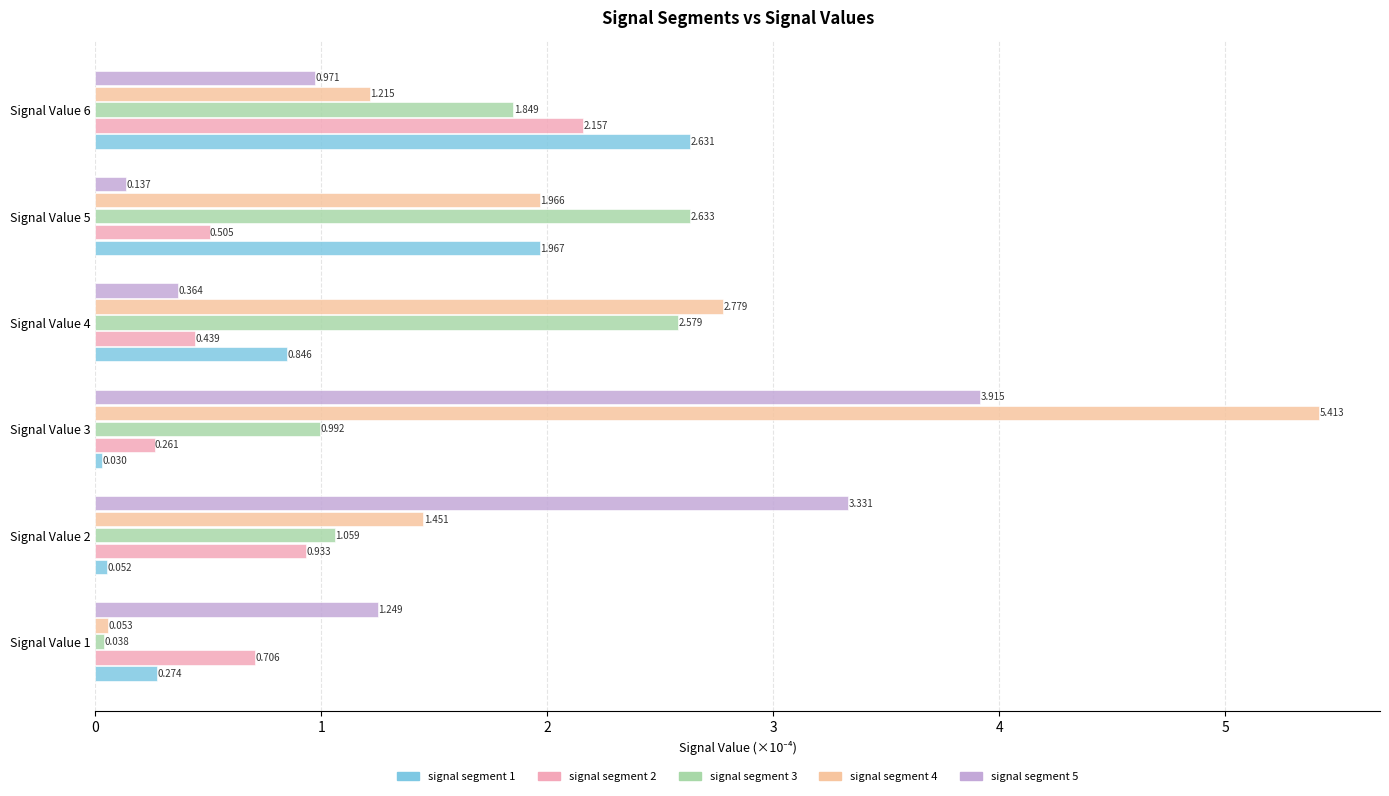

Which series has the widest spread of values?

signal segment 4